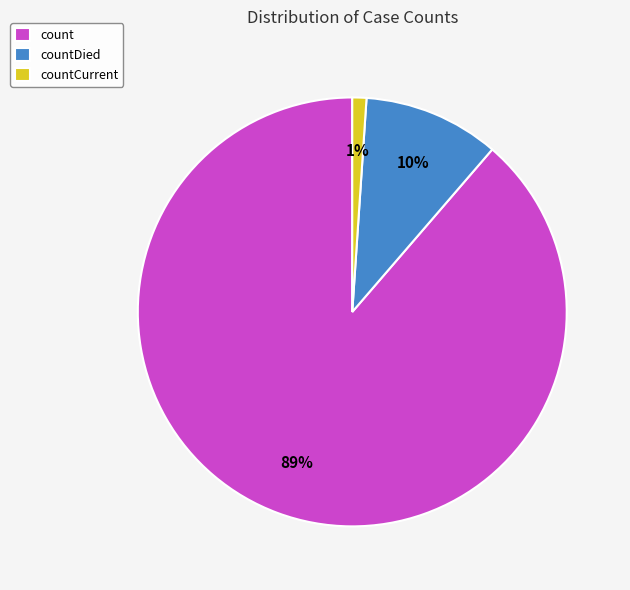

How many segments does this pie chart have?

3